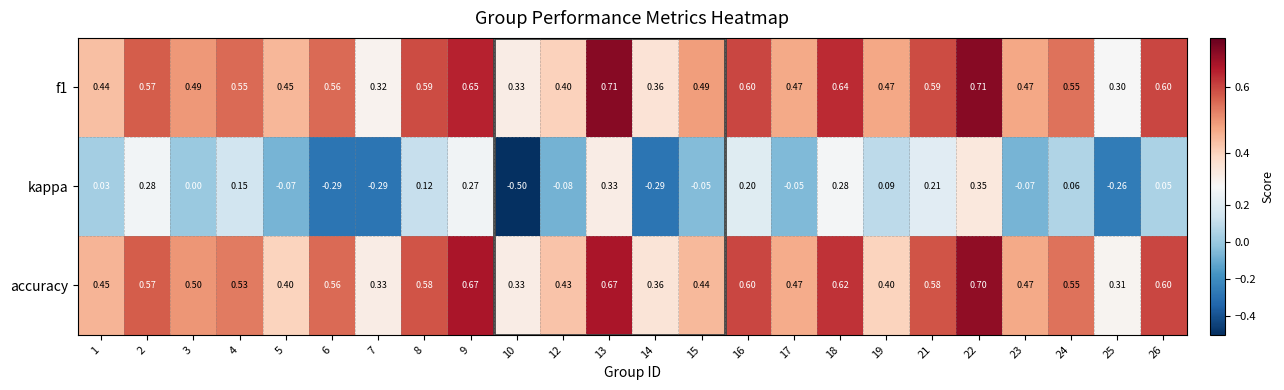

Is the value of f1 at 14 greater than the value of accuracy at 26?

No